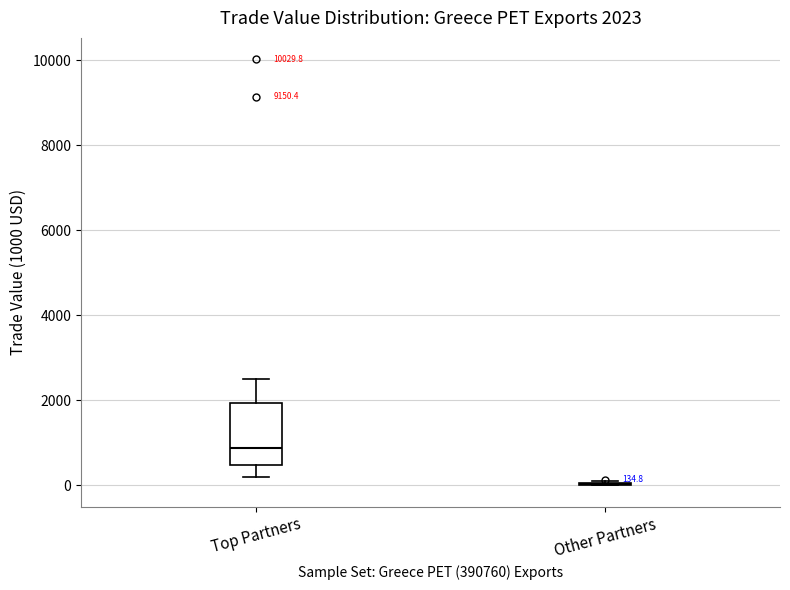

Comparing the boxes themselves (not the whiskers), which one is the tallest?

Top Partners